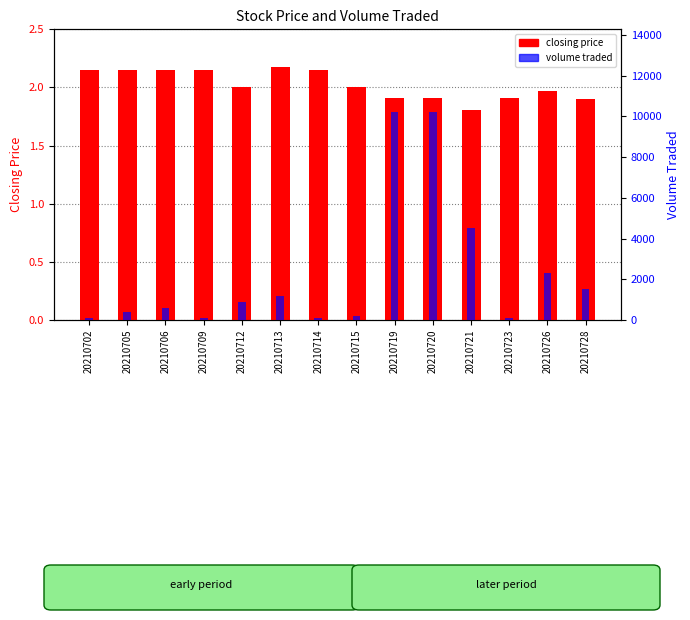

Which series has the largest total across all categories?

volume traded